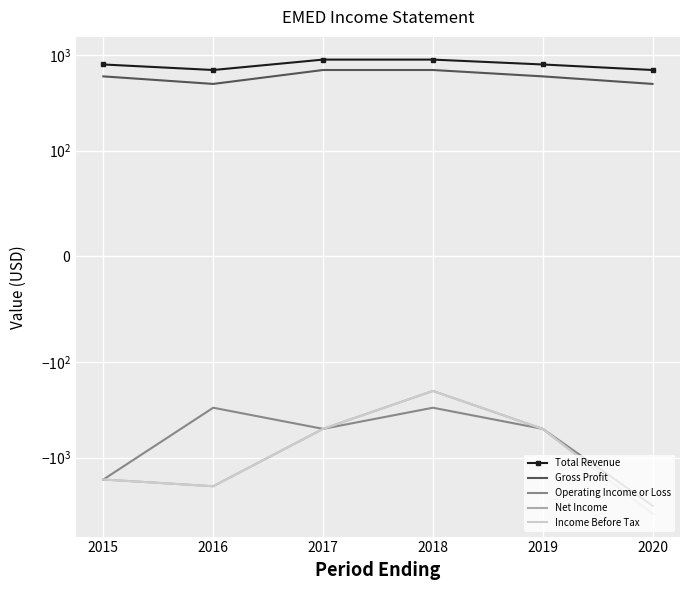

Which series has the largest range (max minus min)?

Net Income